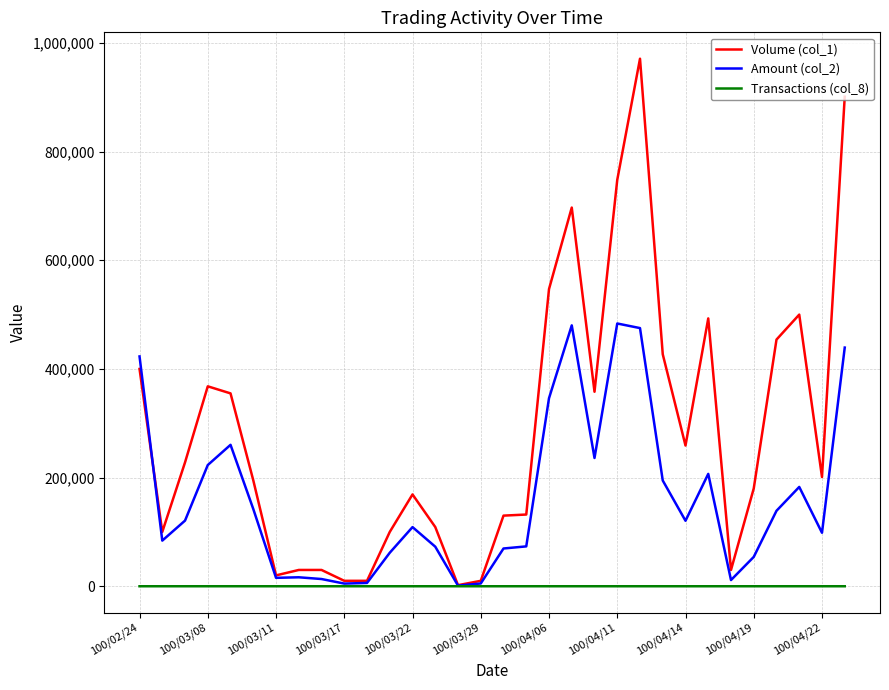

How many lines are shown in the chart?

3